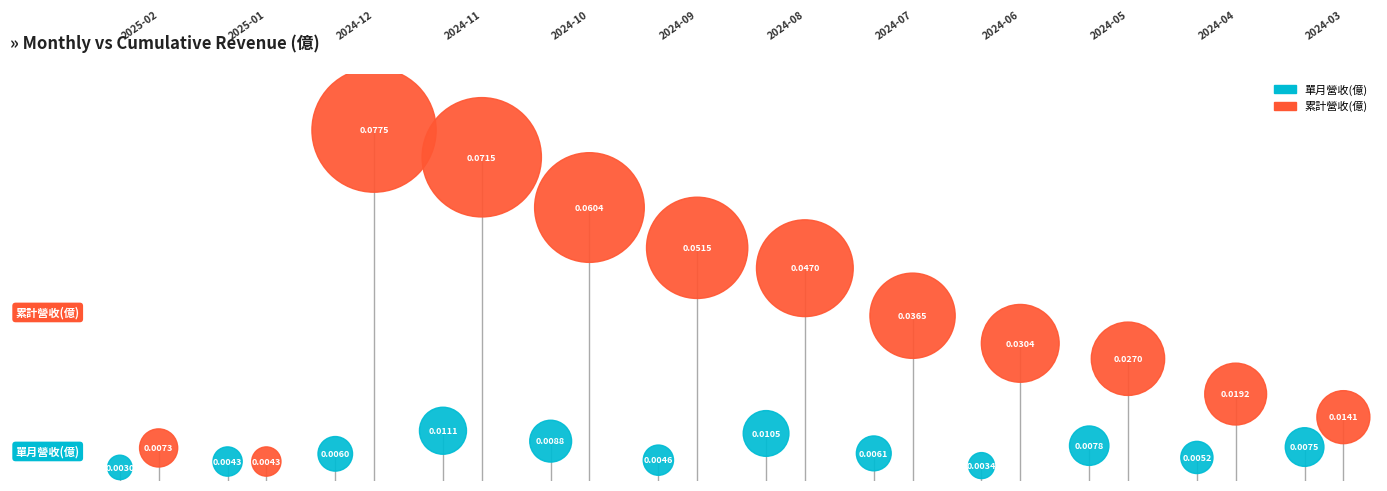

Which series reaches the minimum Y coordinate?

單月營收(億)